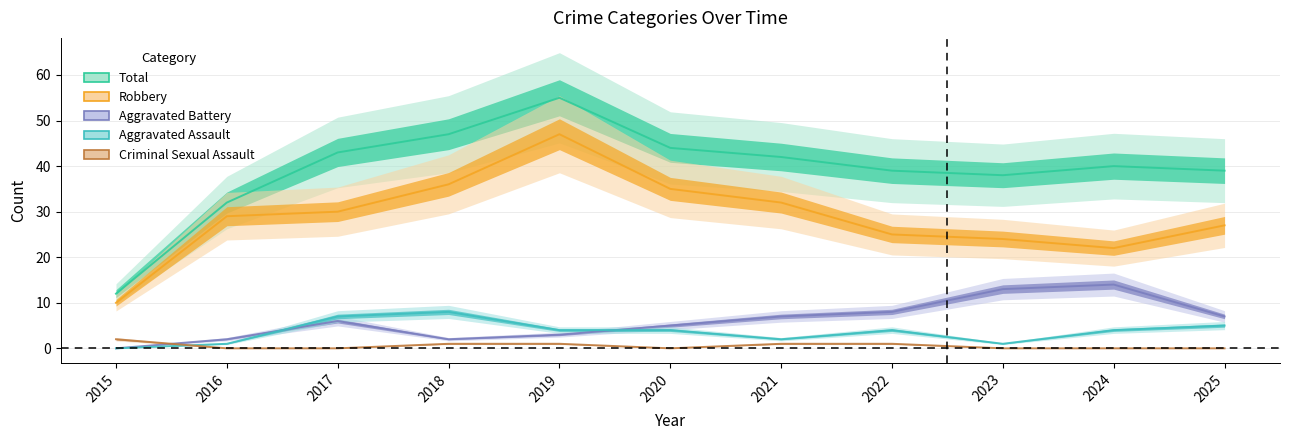

True or false: Robbery has a value of 47 at 2019.

True